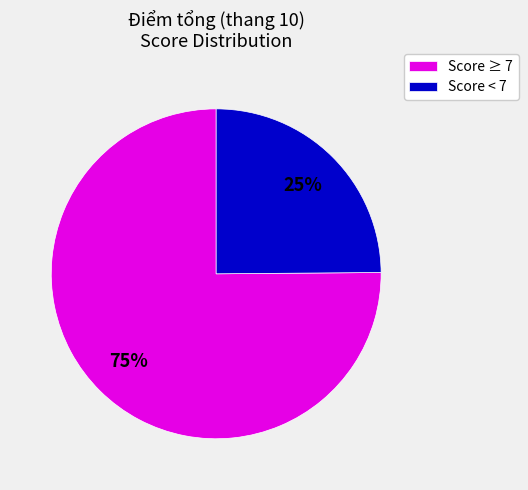

How many segments does this pie chart have?

2